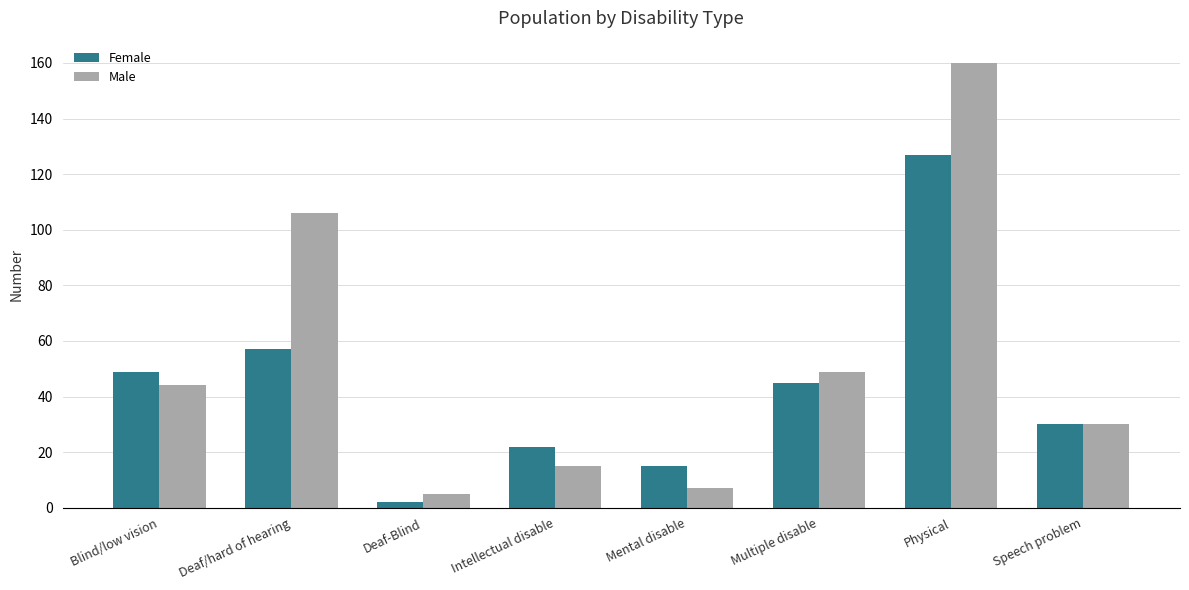

At how many categories does at least one series exceed 55?

2